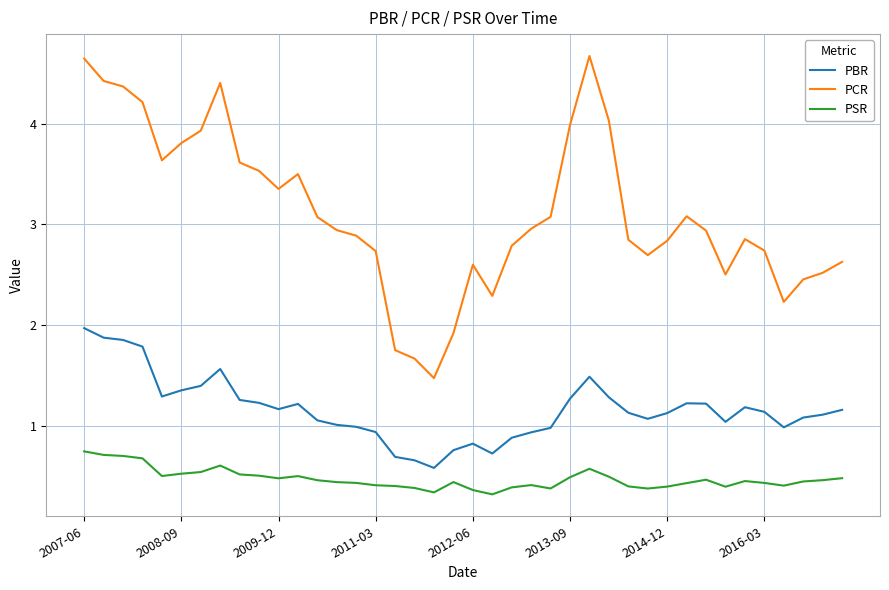

In PCR, how many points are lower than both neighbors (excluding endpoints)?

7